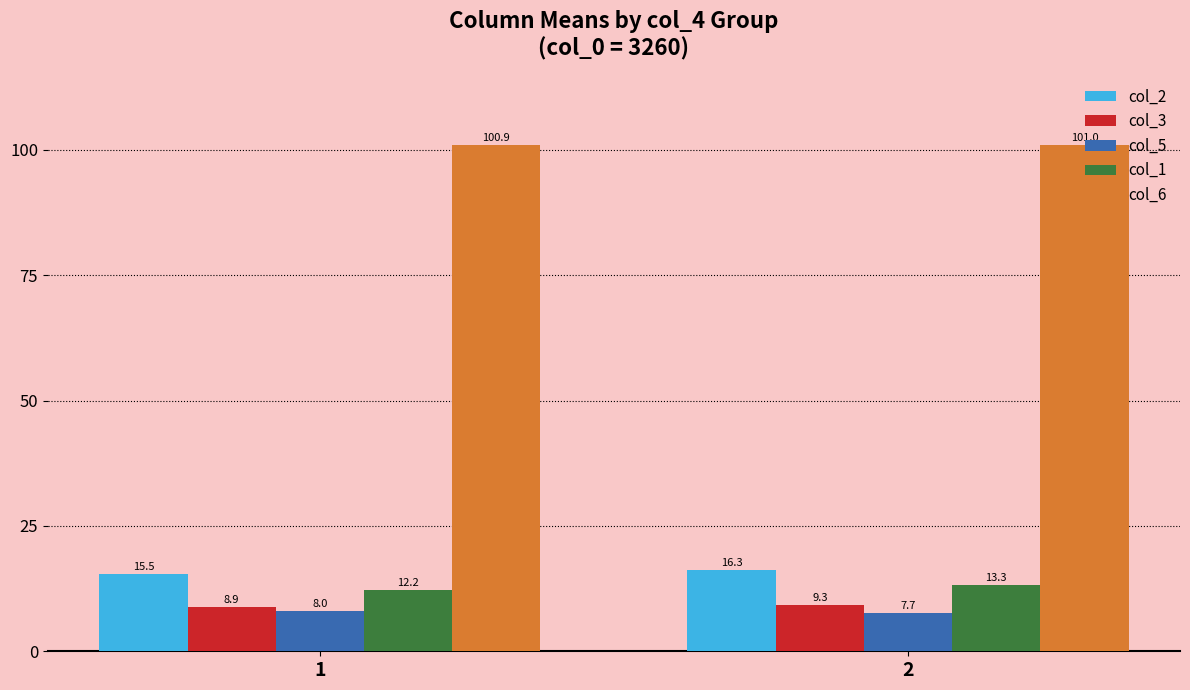

Which category has the lowest value across all series?

2